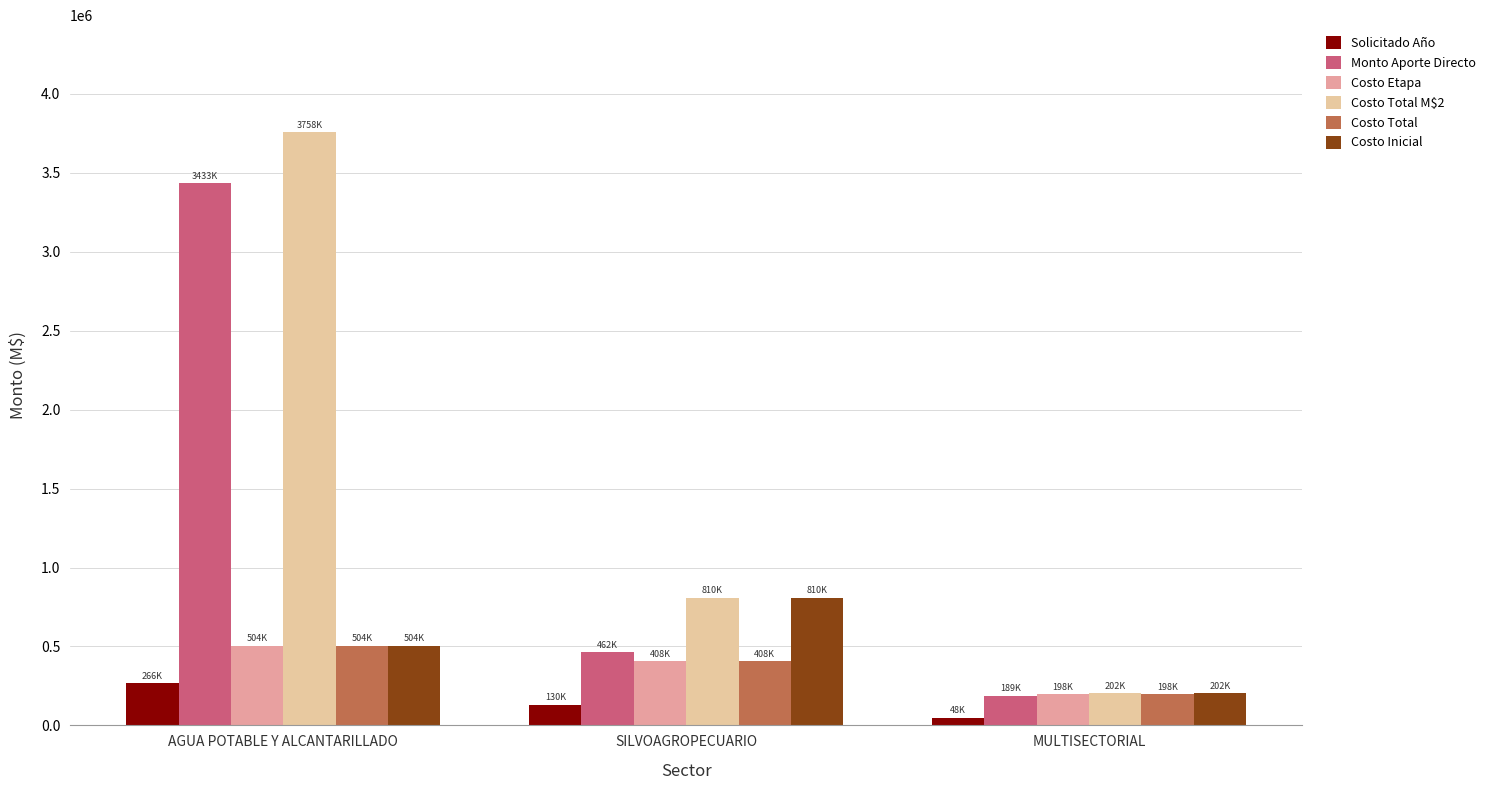

Count the Costo Total M$2 values in the range 202465 to 3758438.

3